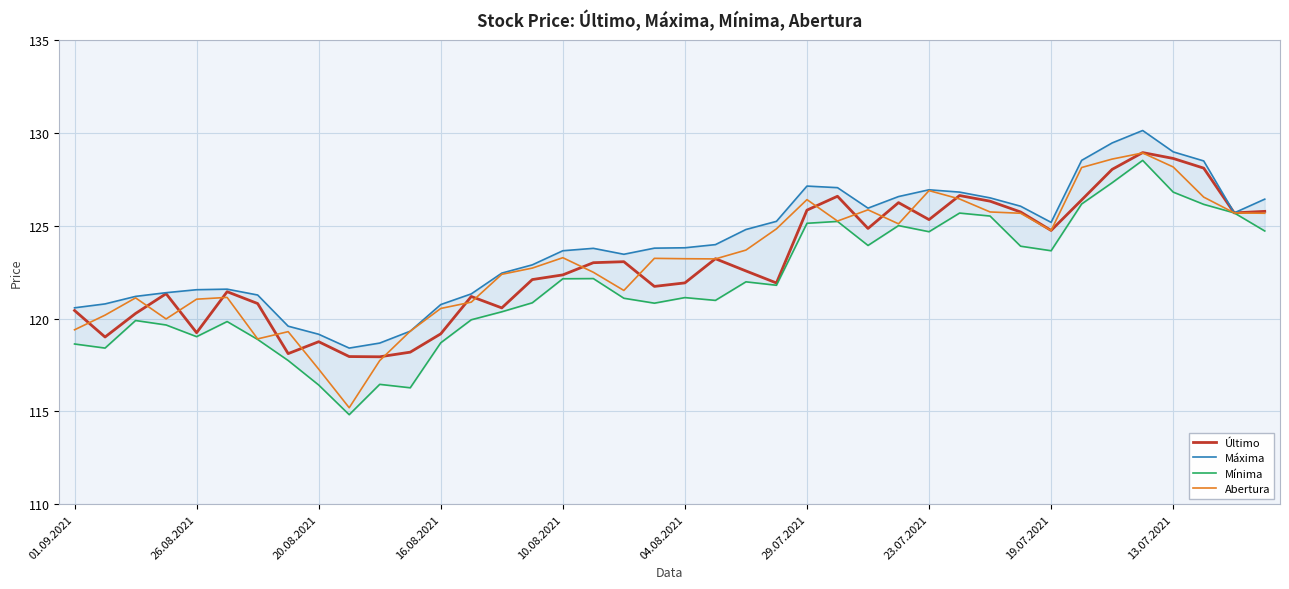

Which series has the largest range (max minus min)?

Abertura